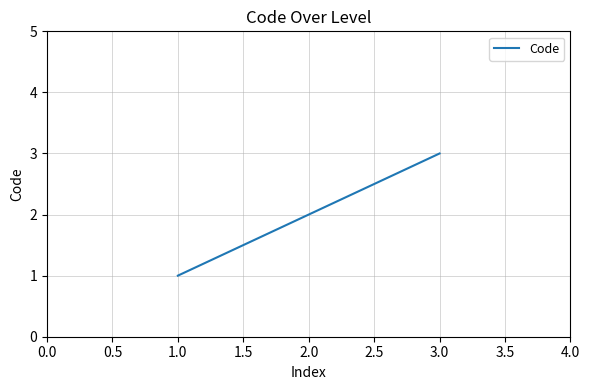

What is the maximum value shown in the chart?

3